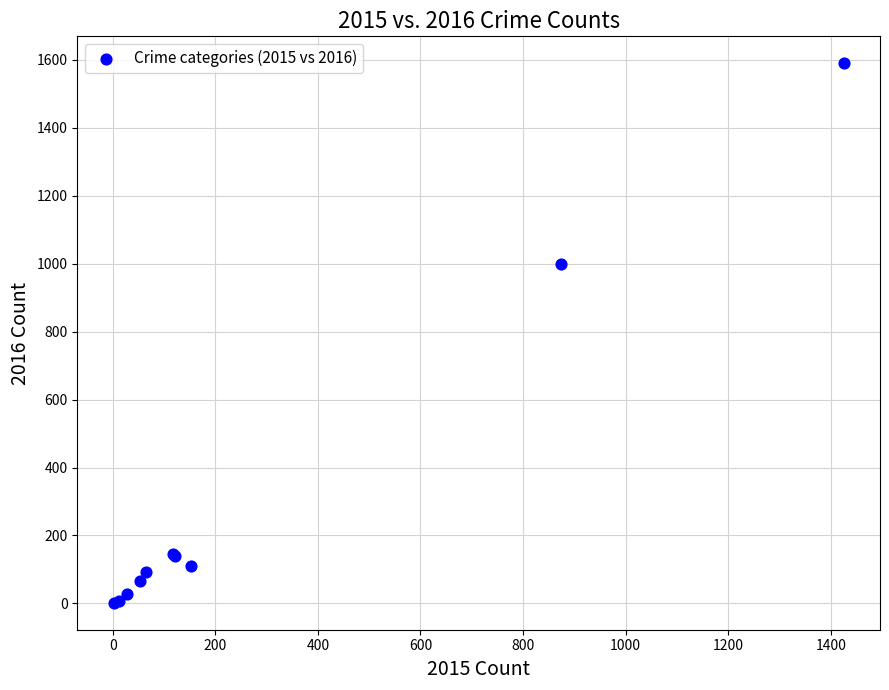

What Y value in the scatter plot is closest to 796?

999